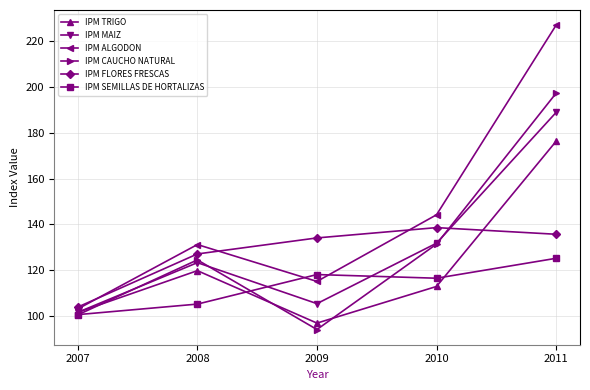

Where is IPM MAIZ nearest to the value 145?

2010